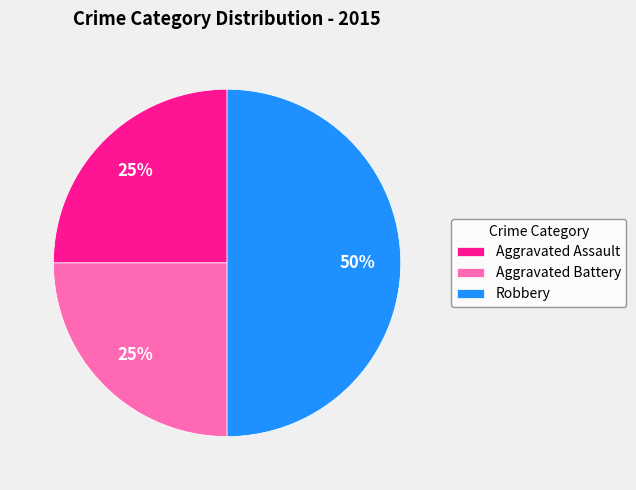

True or false: Robbery accounts for 58% of the total.

False